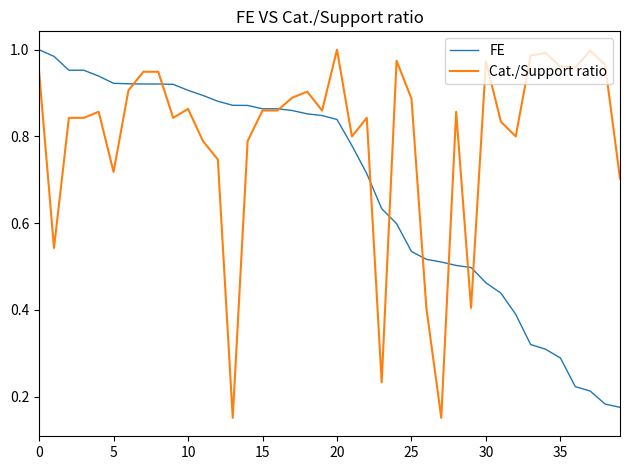

Rank the series by their average value, from highest to lowest.

Cat./Support ratio, FE